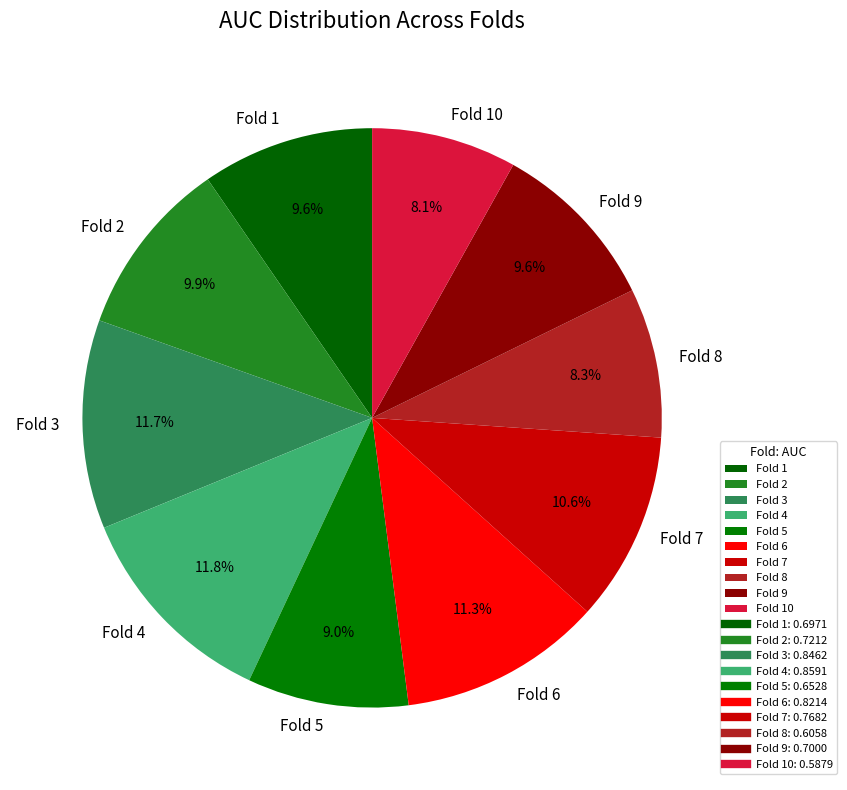

Is there a majority slice in this chart?

No